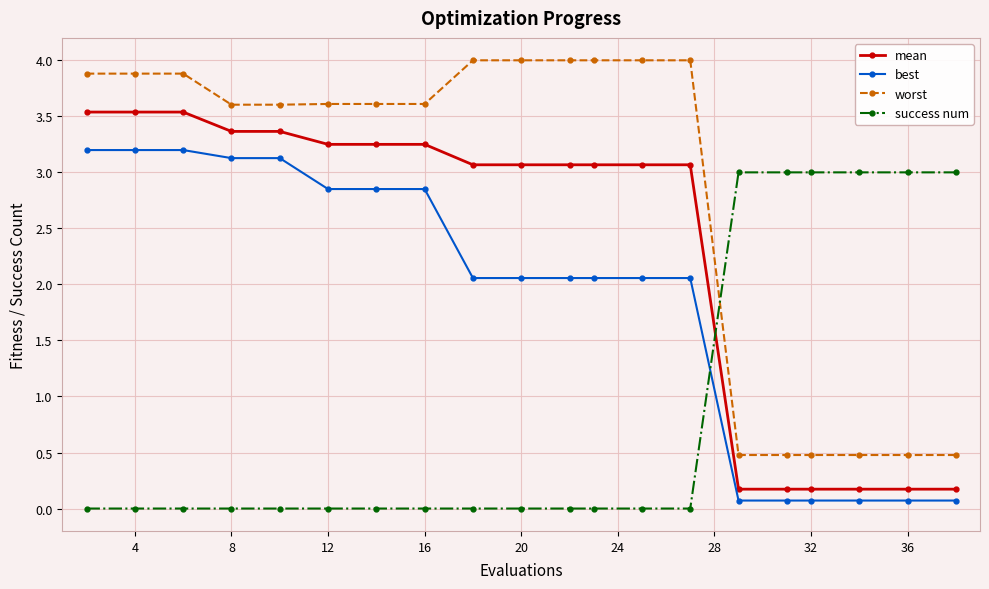

What are all the series names shown in the legend?

mean, best, worst, success num